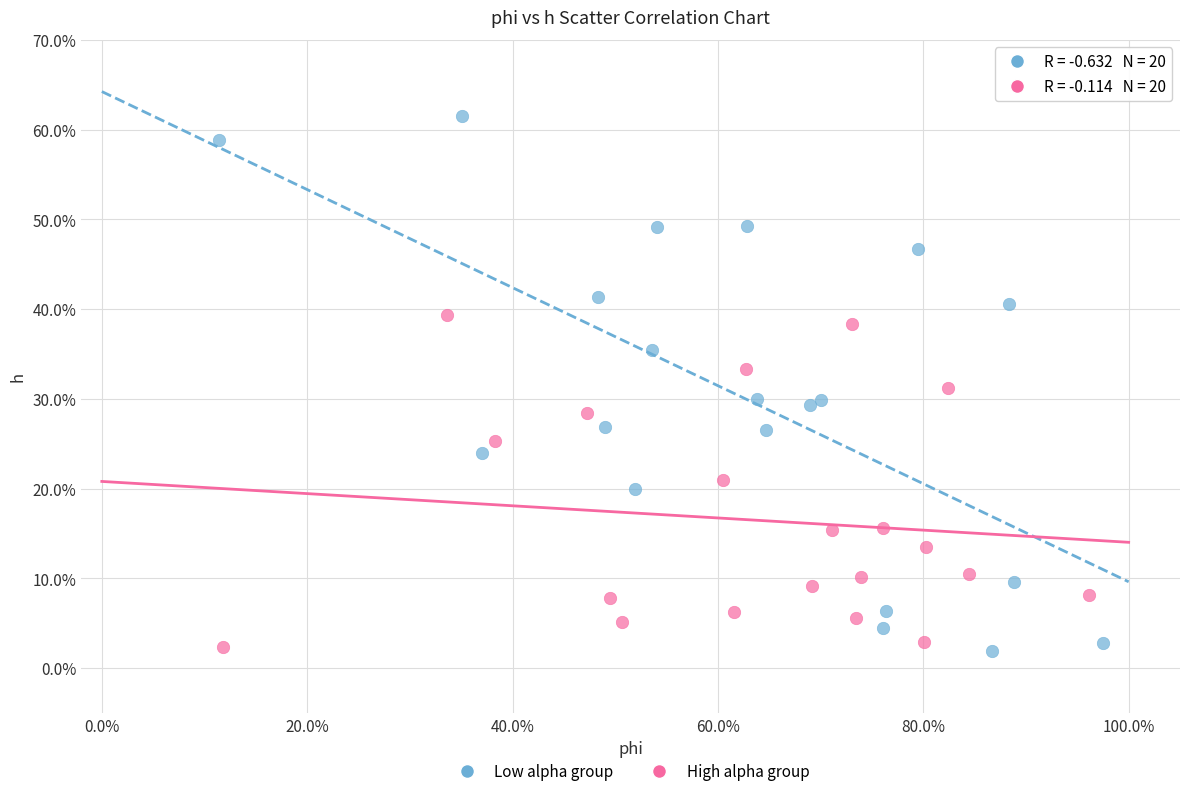

Which series has the widest spread of Y values?

Low alpha group